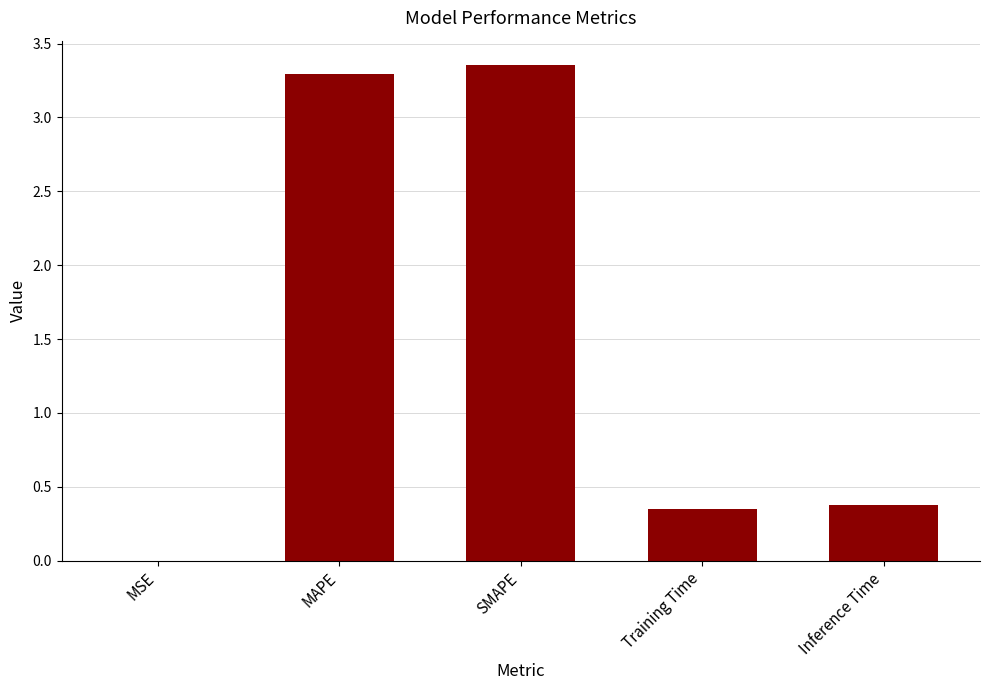

What is the sum of the values at Inference Time and MAPE?

3.7